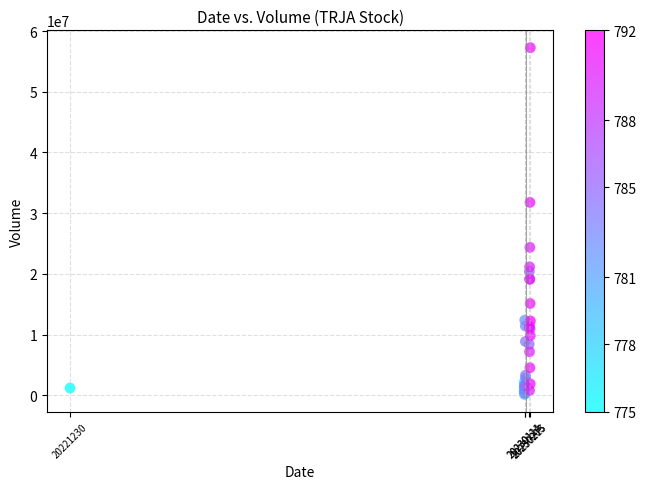

What Y value in the scatter plot is closest to 28717200?

31786600